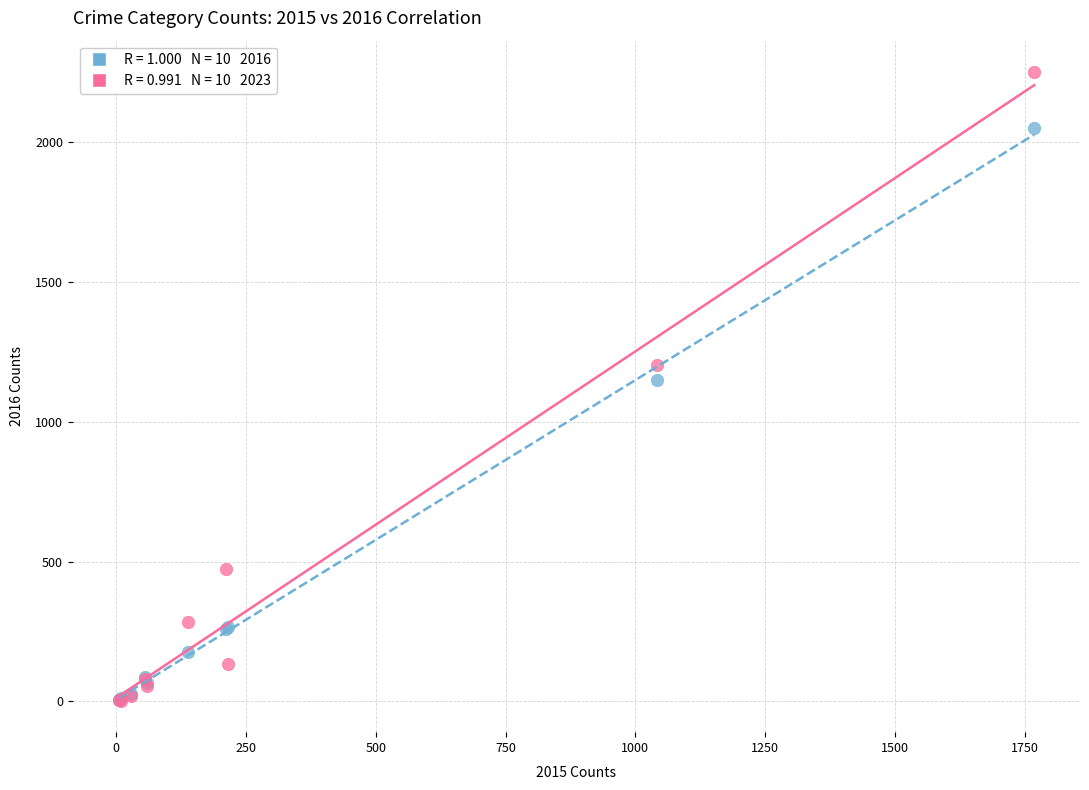

Across all series, what Y value is closest to 1126?

1151